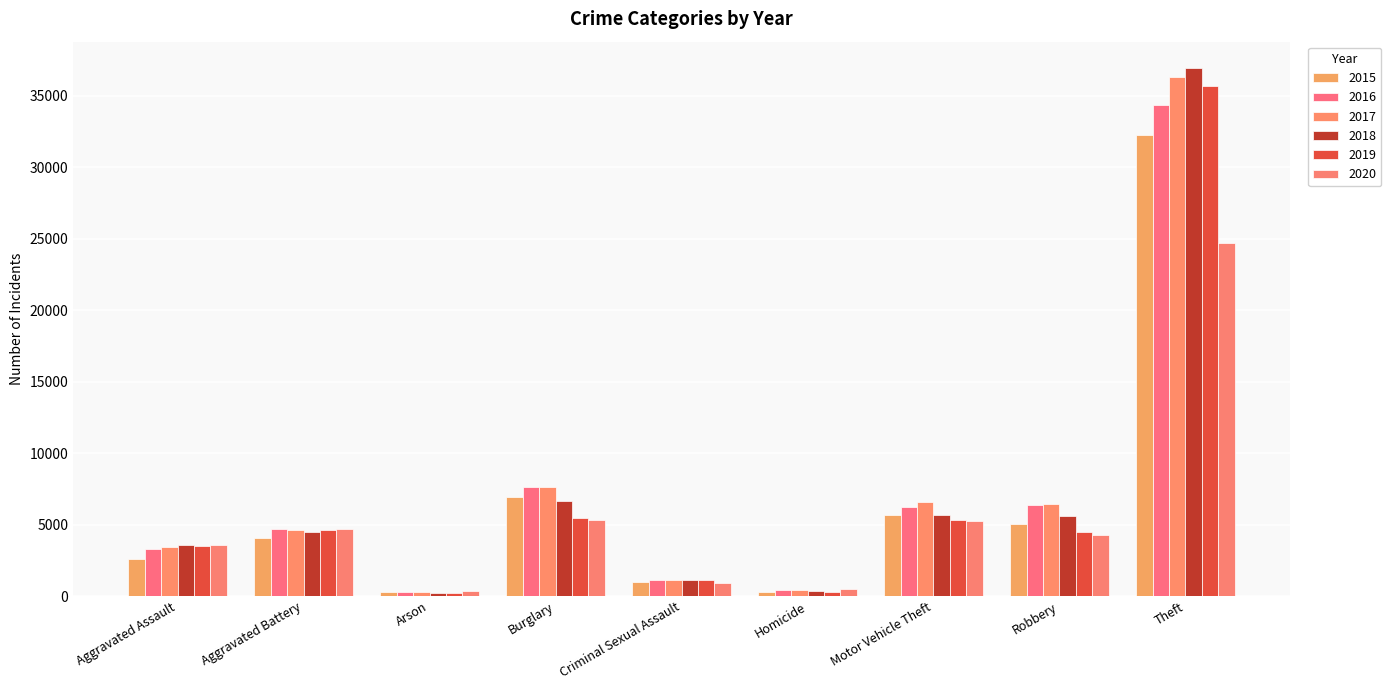

Is it true that 2020 equals 3592 at Aggravated Assault?

True